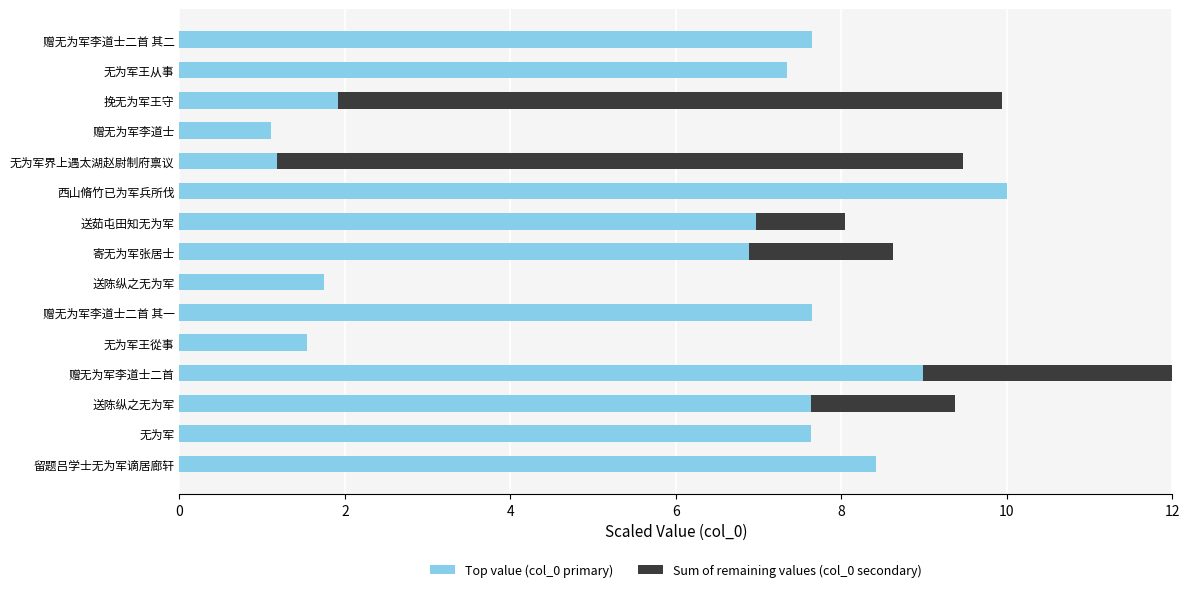

Rank the series by their average value, from lowest to highest.

Sum of remaining values (col_0 secondary), Top value (col_0 primary)